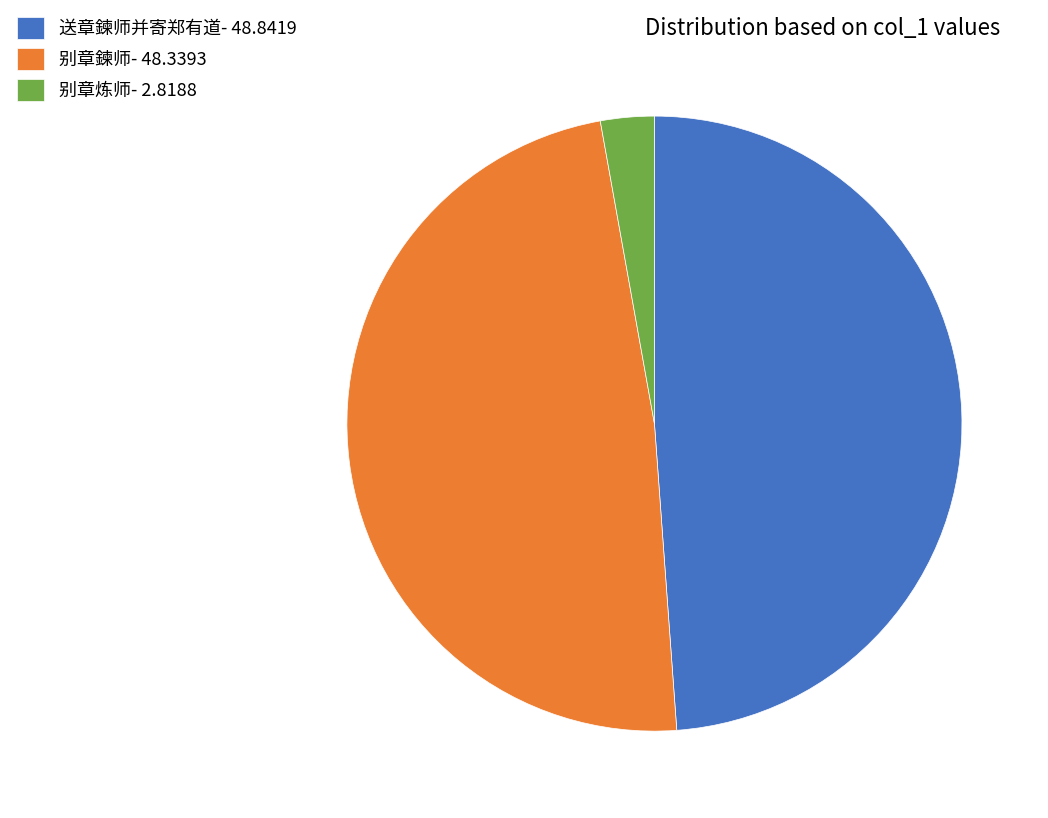

Is it true that 送章鍊师并寄郑有道 is 39% of the pie?

False